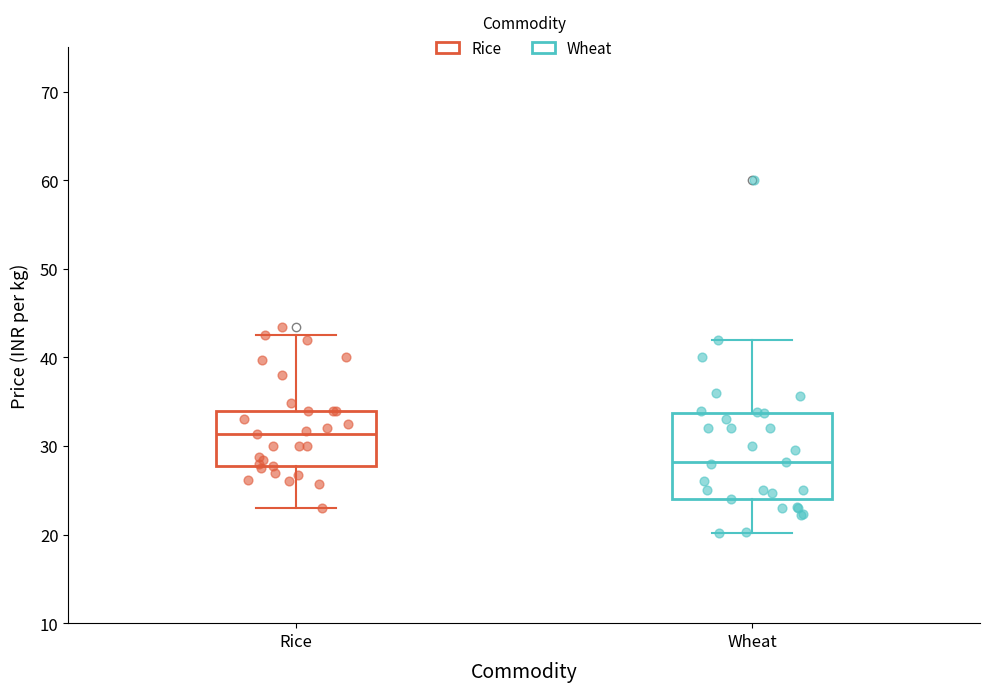

Which box's median line is the highest?

Rice